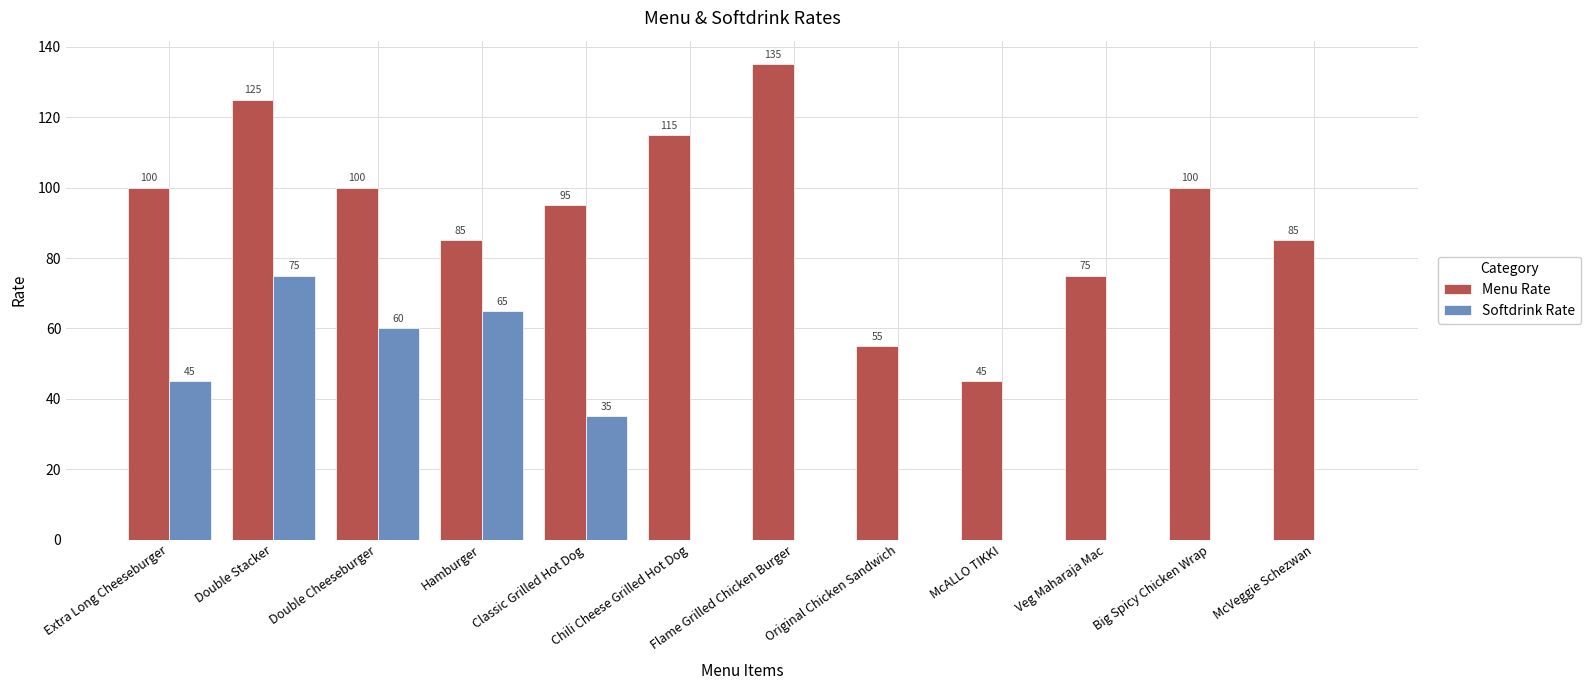

What is the maximum value for Menu Rate?

135